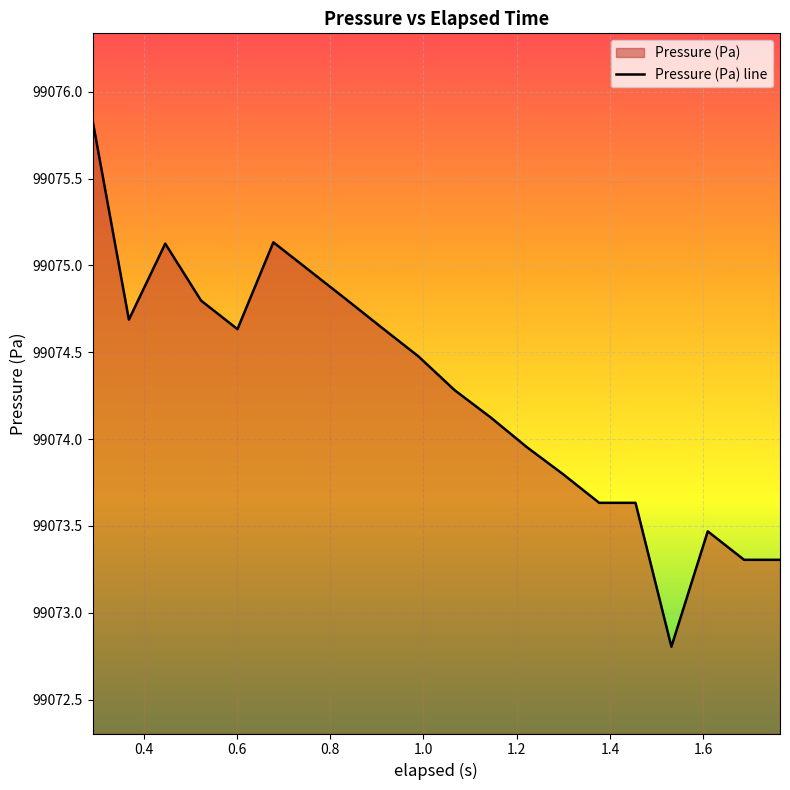

What is the difference between the maximum and minimum values?

3.0